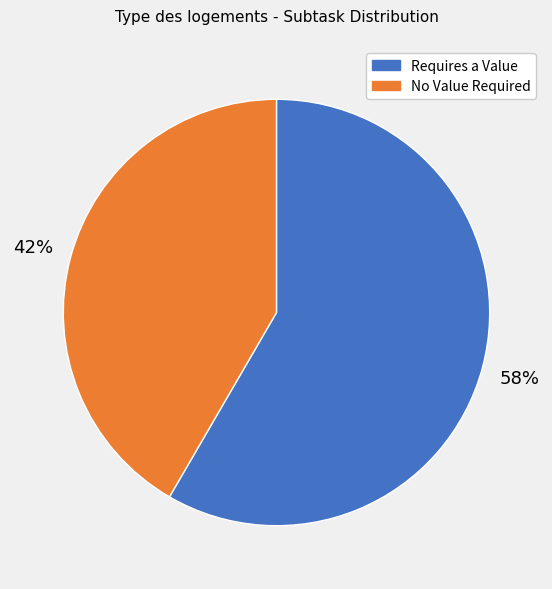

Which has a higher value, No Value Required or Requires a Value?

Requires a Value